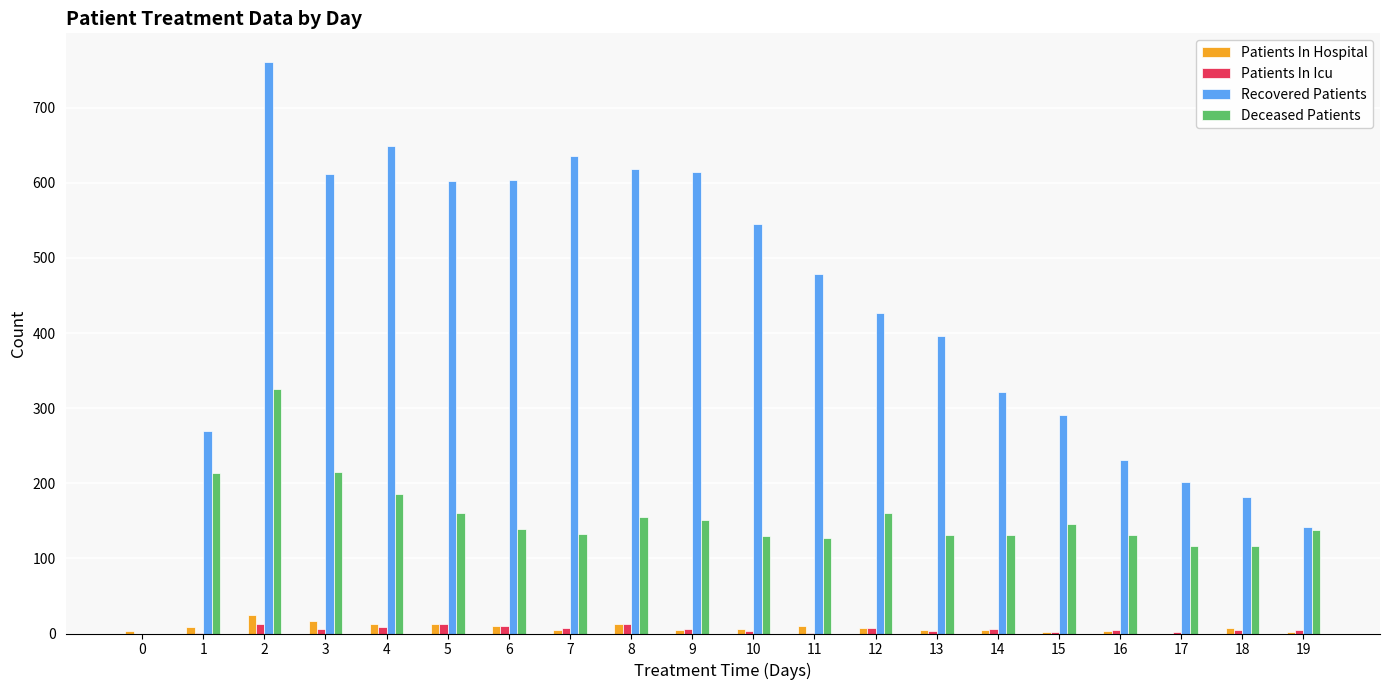

True or false: Deceased Patients has a value of 325 at 2.

True